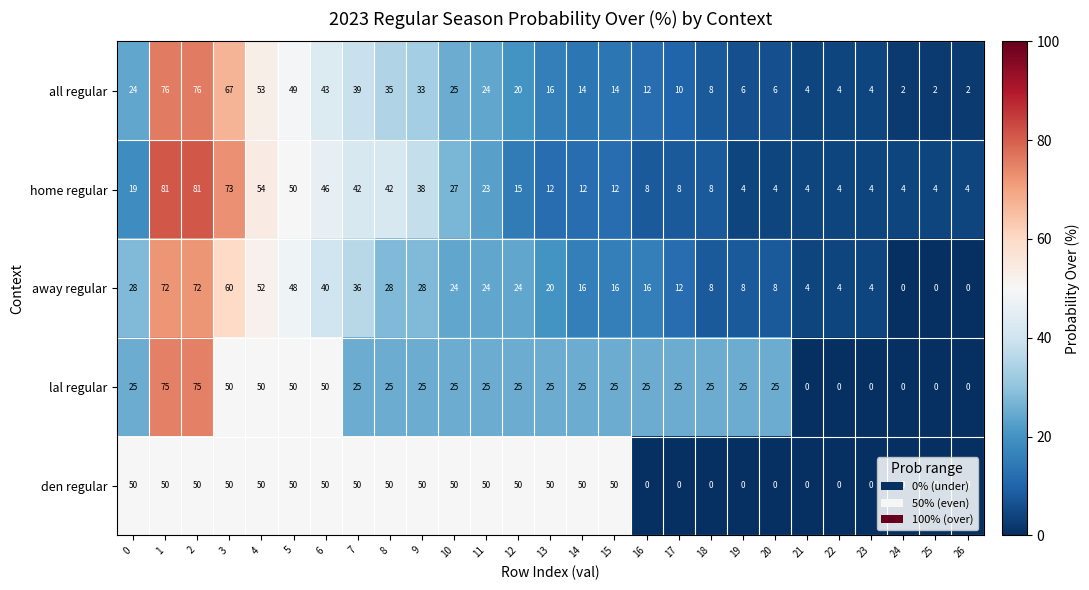

Which series has the largest total across all categories?

den regular